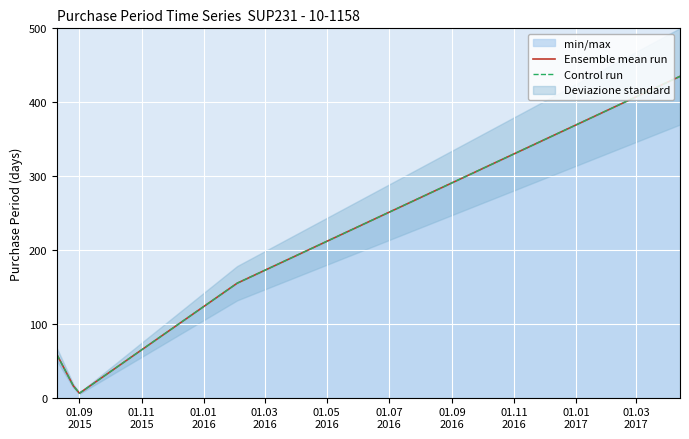

Between 01.09
2015 and 01.03
2016, which series saw the biggest shift?

Ensemble mean run